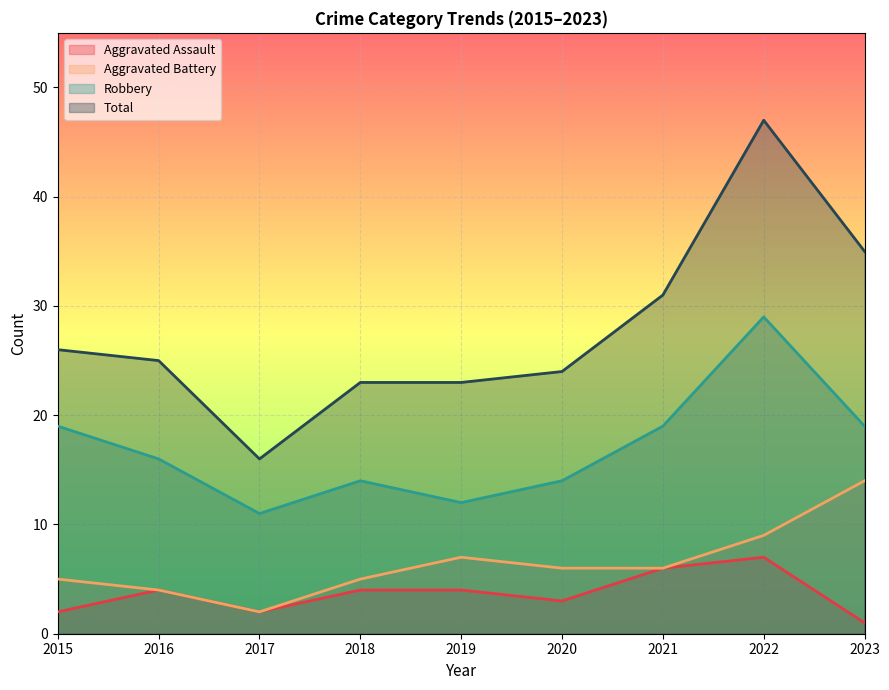

Count the Aggravated Assault values in the range 2 to 4.

6